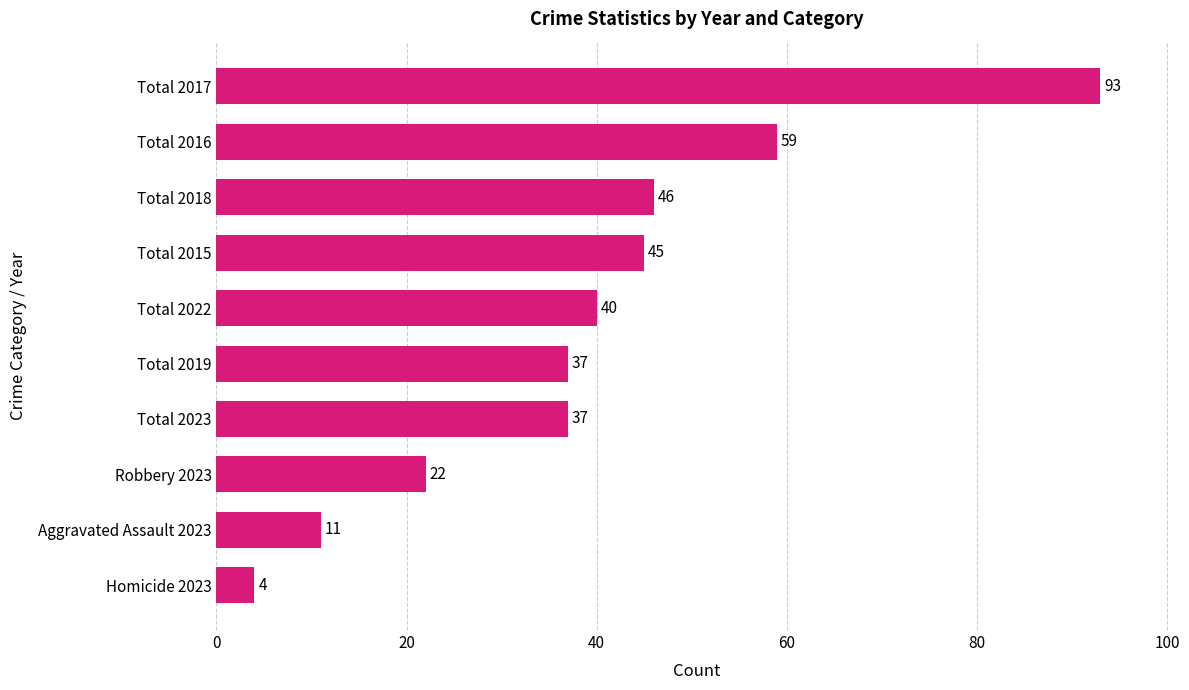

Reading bottom to top, list all the values displayed in this chart.

Homicide 2023=4	Aggravated Assault 2023=11	Robbery 2023=22	Total 2023=37	Total 2019=37	Total 2022=40	Total 2015=45	Total 2018=46	Total 2016=59	Total 2017=93